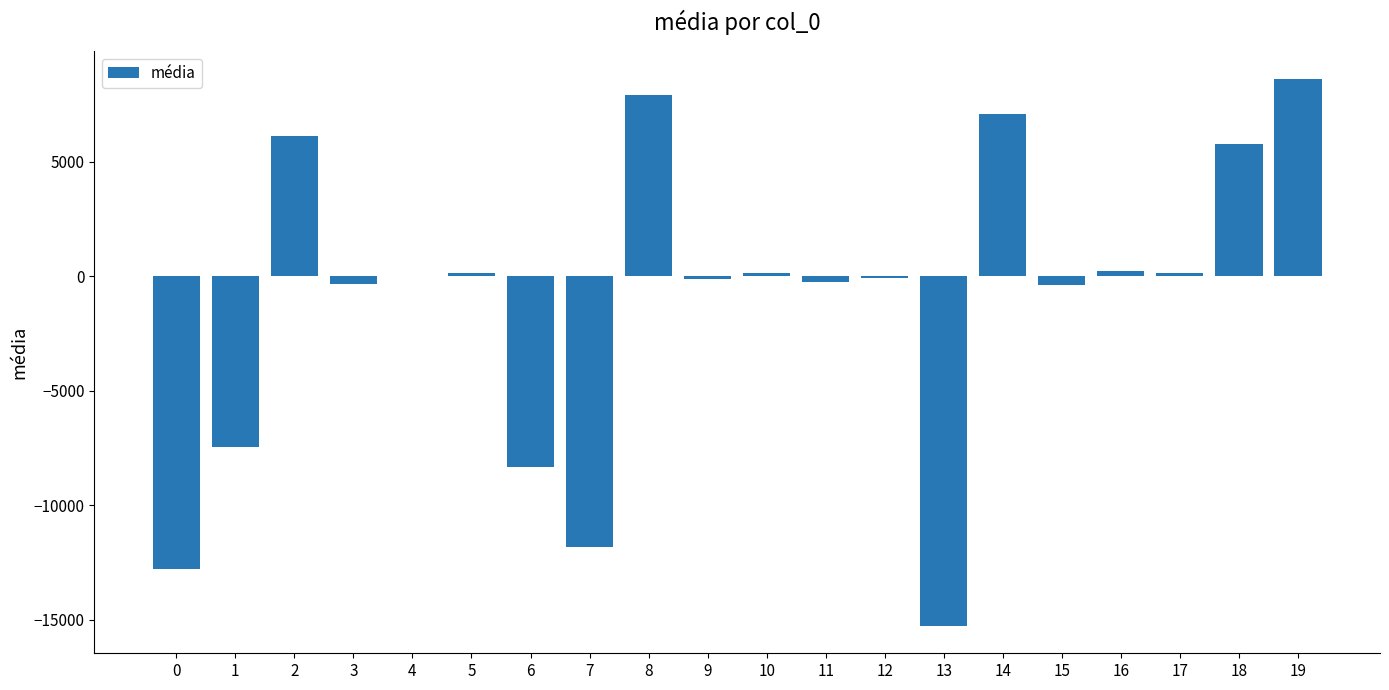

The value at 2 is 6144.1. True or false?

True